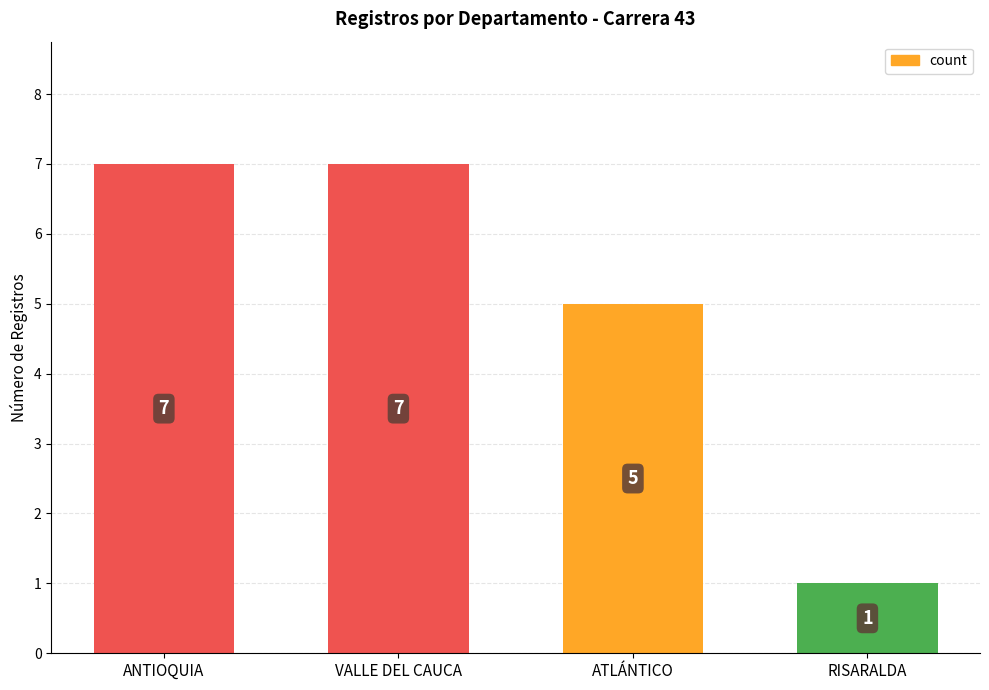

What is the change in value from ATLÁNTICO to RISARALDA?

-4